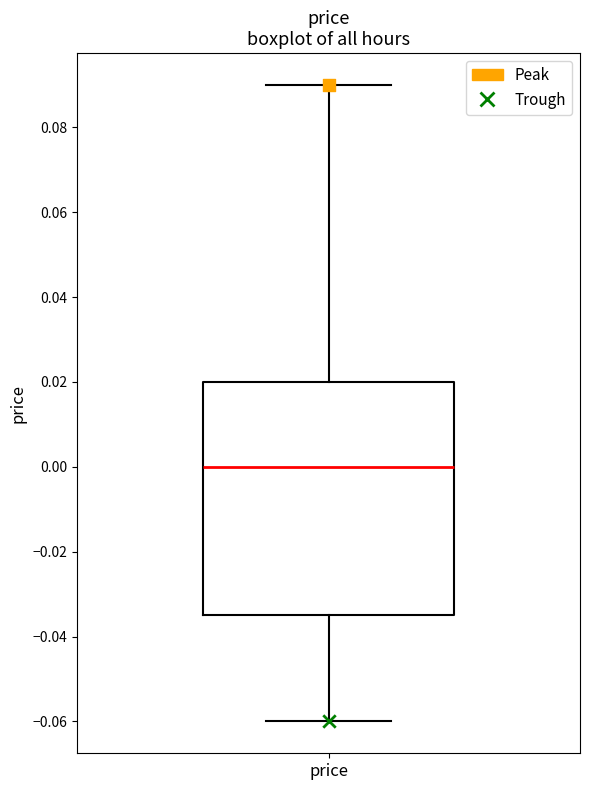

Where is the upper edge of the box for price on the y-axis? The values are not printed on the chart, so give them approximately, as read against the axis.

0.020